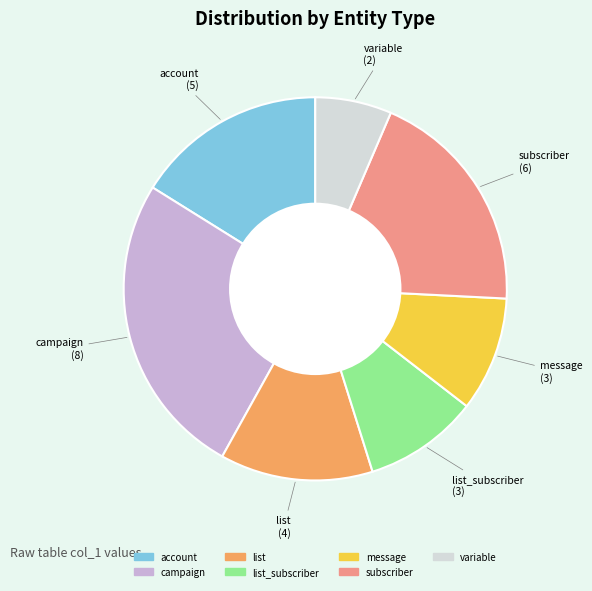

Is there a majority slice in this chart?

No